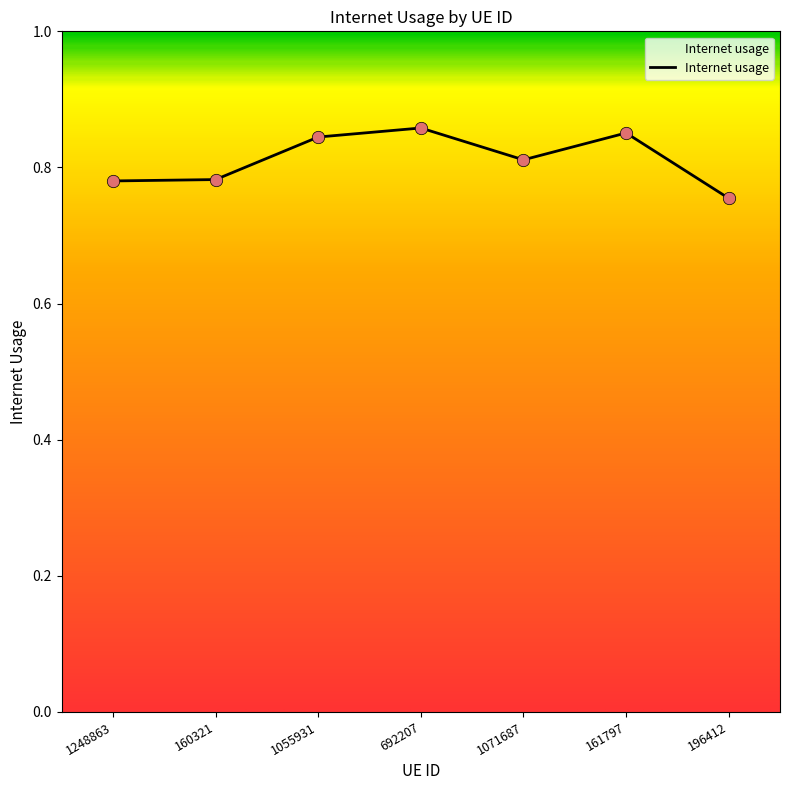

What is the change in value from 160321 to 161797?

+0.1